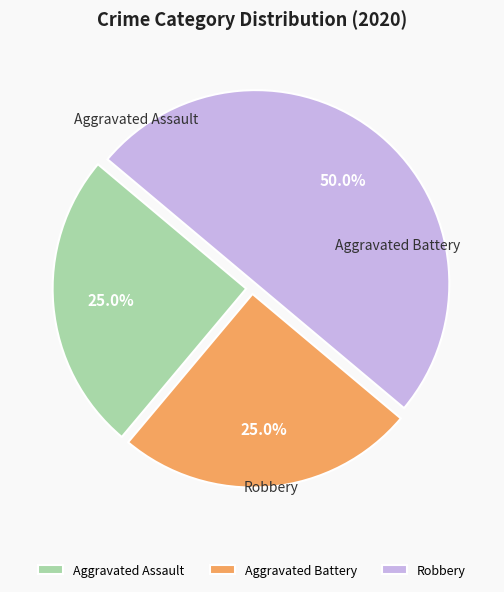

To the nearest percent, what is the average slice percentage?

33%